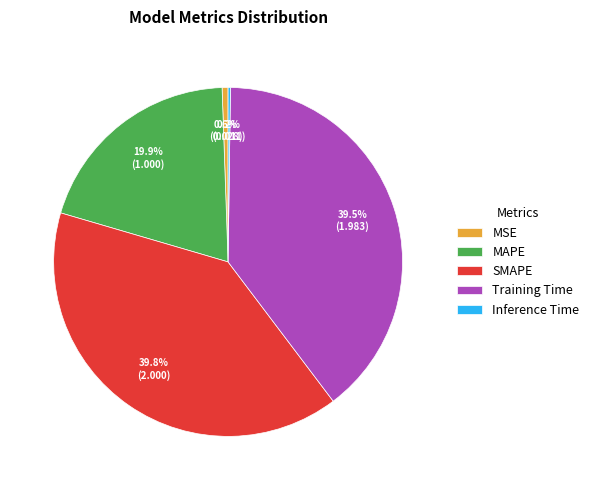

Is there a majority slice in this chart?

No